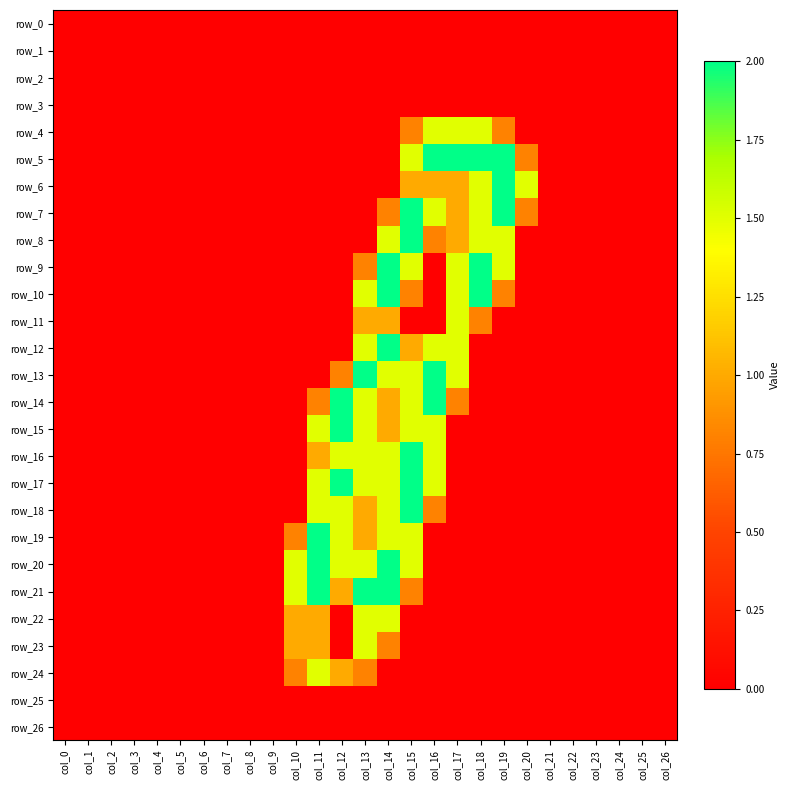

Rank the series at col_16 from lowest to highest value.

row_0, row_1, row_2, row_3, row_9, row_10, row_11, row_19, row_20, row_21, row_22, row_23, row_24, row_25, row_26, row_8, row_18, row_6, row_4, row_7, row_12, row_15, row_16, row_17, row_5, row_13, row_14